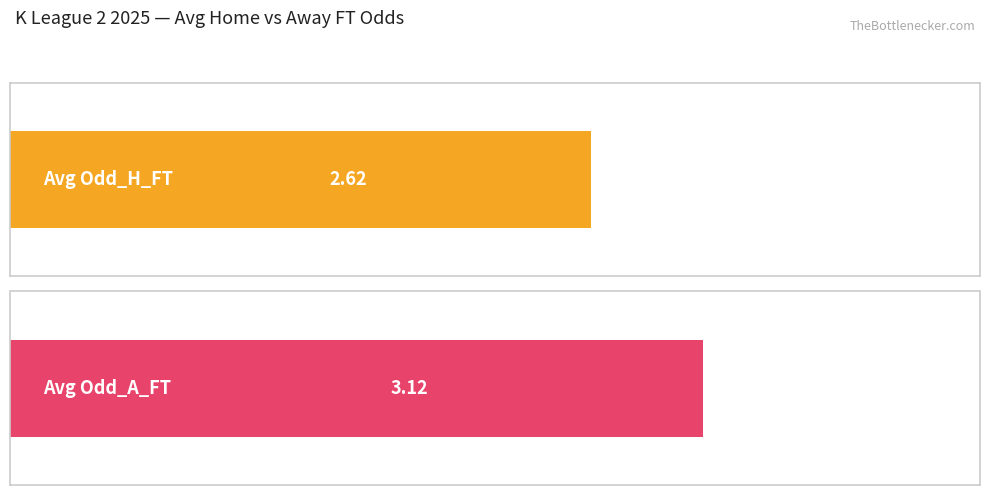

Are the bars horizontal?

Yes